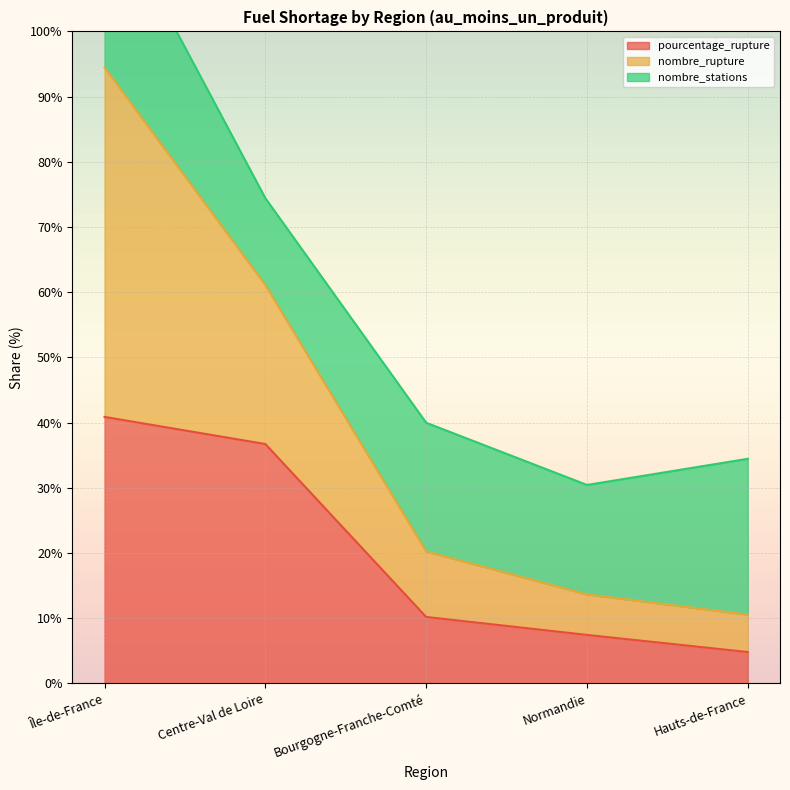

Is it true that pourcentage_rupture equals 12.5 at Normandie?

False